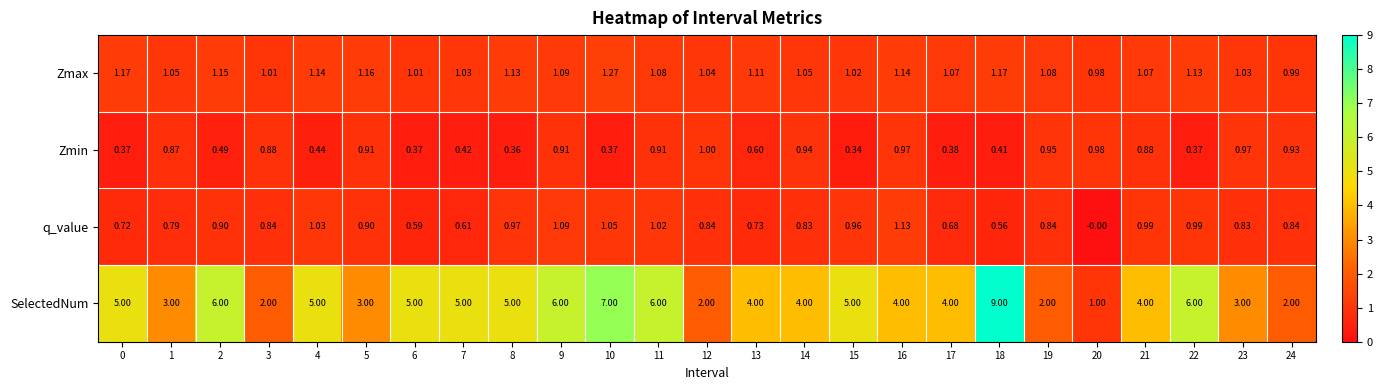

How many data points does each series have?

25